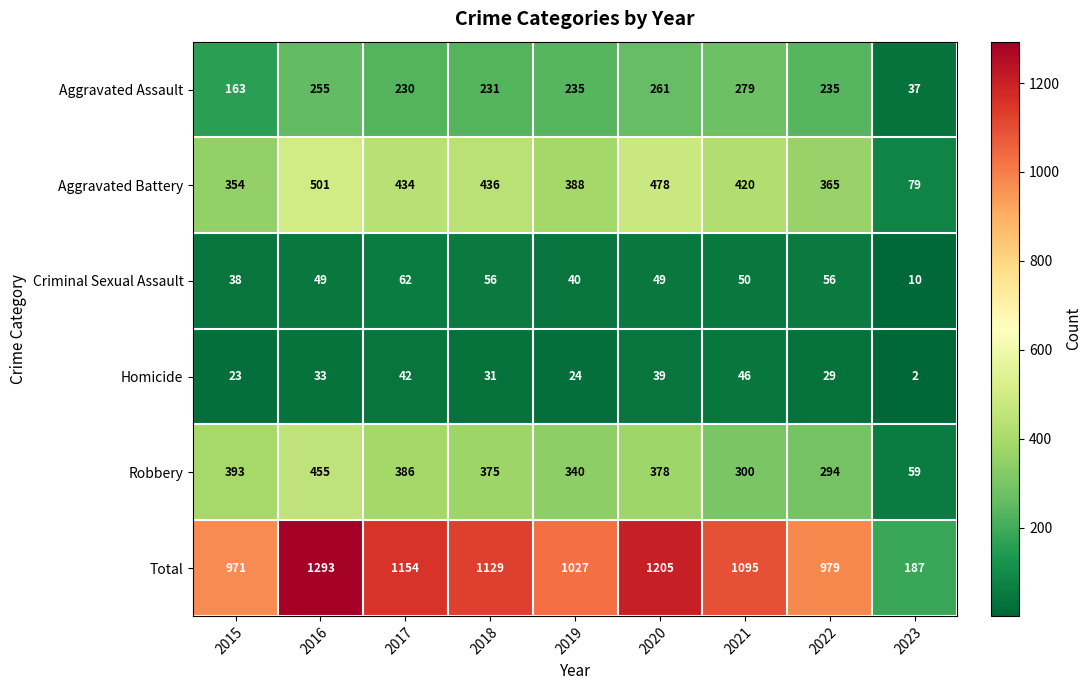

Which series has the largest total across all categories?

Total